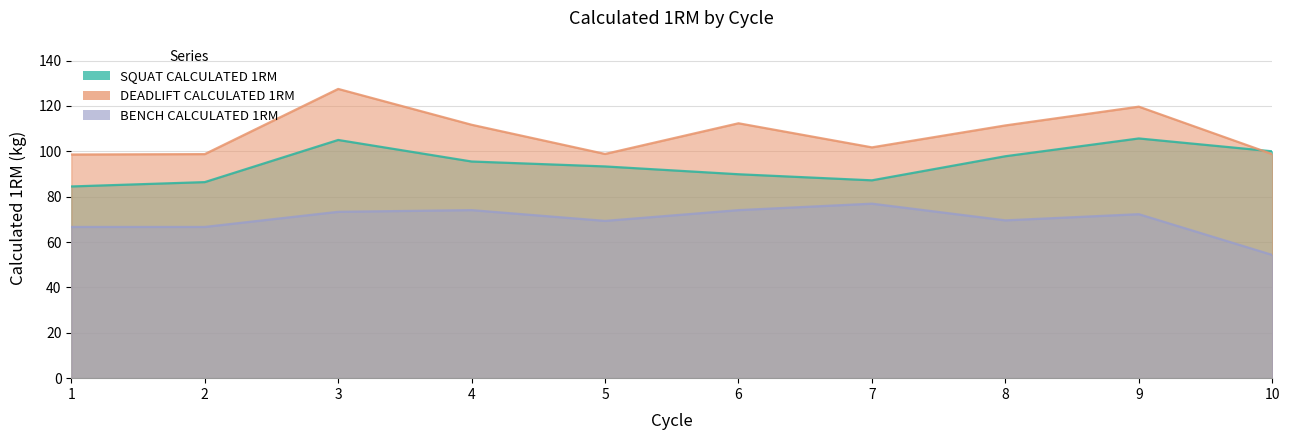

True or false: BENCH CALCULATED 1RM and DEADLIFT CALCULATED 1RM intersect in this chart.

False